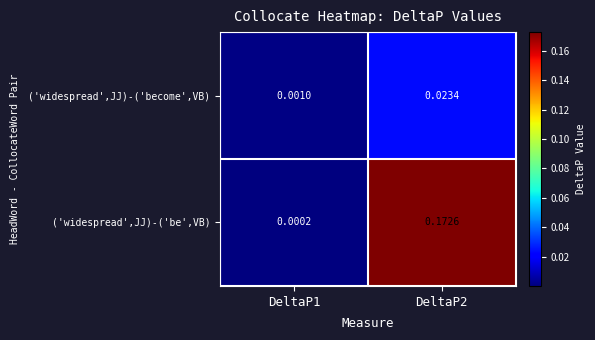

Between DeltaP1 and DeltaP2, which series saw the biggest shift?

('widespread',JJ)-('be',VB)